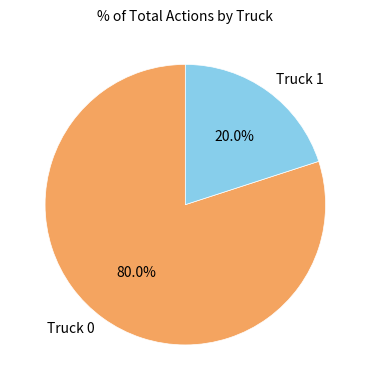

What is the ratio of the value at Truck 0 to the value at Truck 1?

4.0